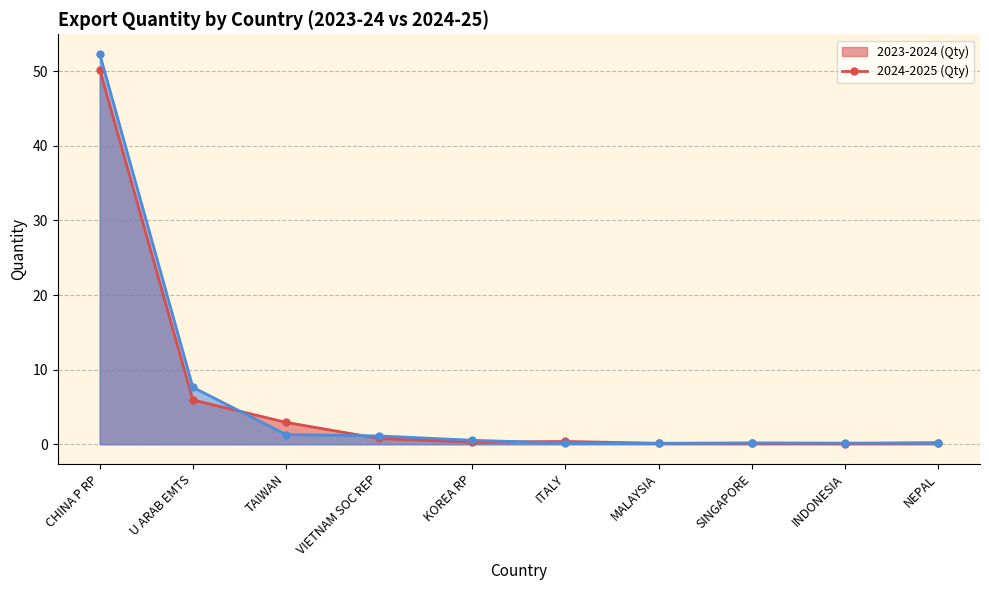

Which category has the lowest value in the 2024-2025 (Qty) series?

MALAYSIA